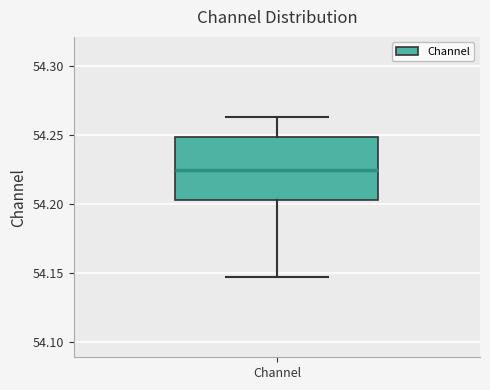

Transcribe this box plot: give where the median line is, the range the box spans, and where the two whiskers end, as read against the y-axis. The values are not printed on the chart, so give them approximately, as read against the axis.

median 54.225, box 54.205 to 54.250, whiskers 54.145 to 54.265